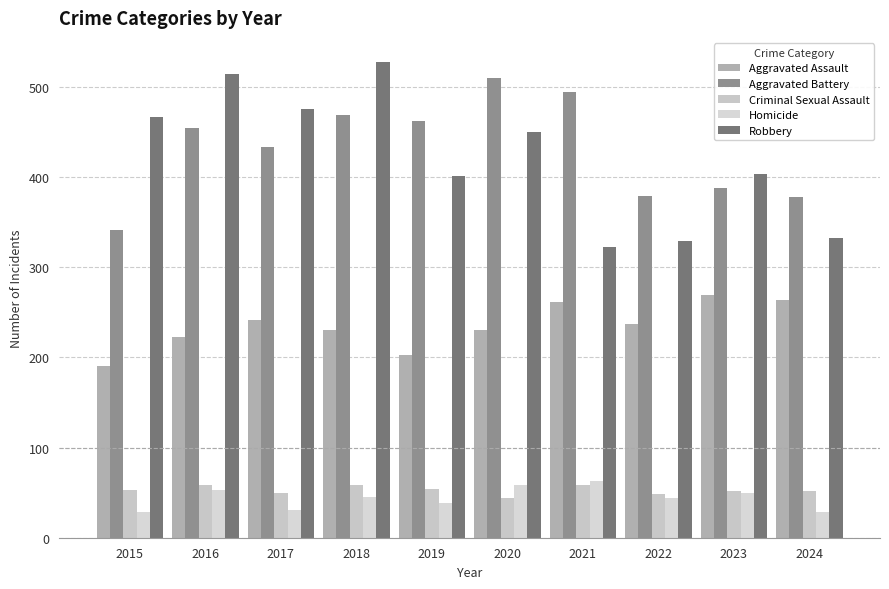

True or false: Robbery has a value of 114 at 2015.

False